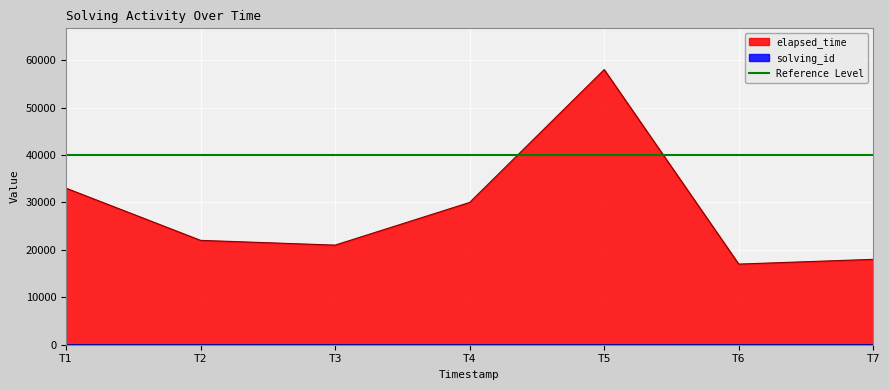

Is it true that elapsed_time equals 12430 at T3?

False